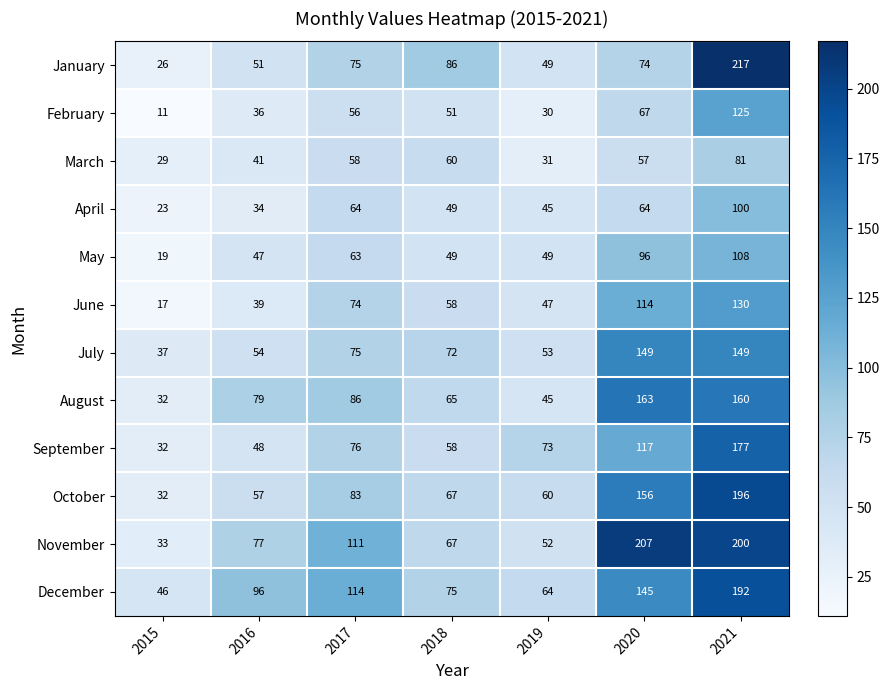

Is the value of March at 2017 greater than the value of October at 2020?

No